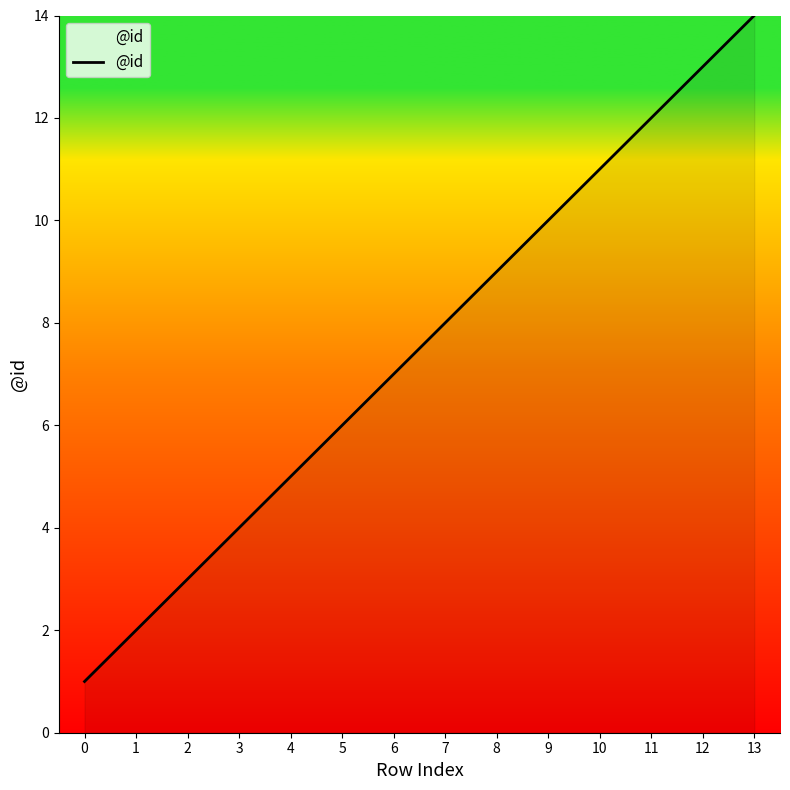

What is the change in value from 1 to 12?

+11